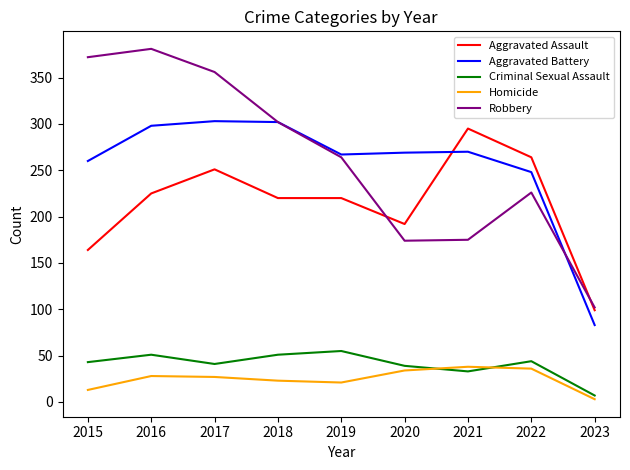

What is the greatest value displayed?

381